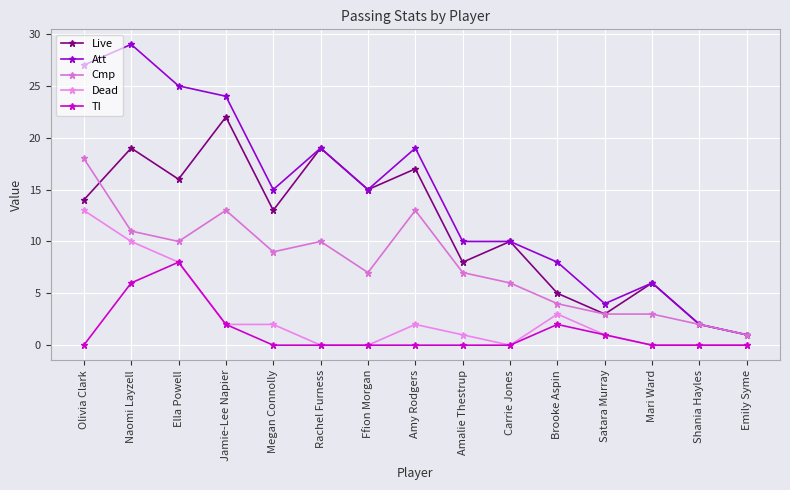

Count the number of data series in this chart.

5